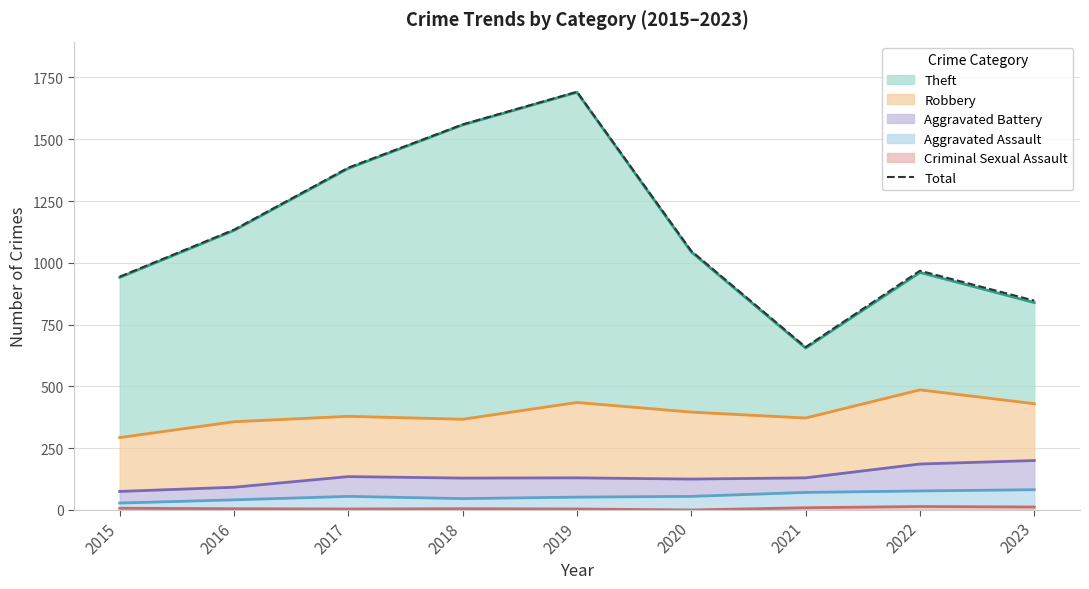

How many lines are shown in the chart?

1